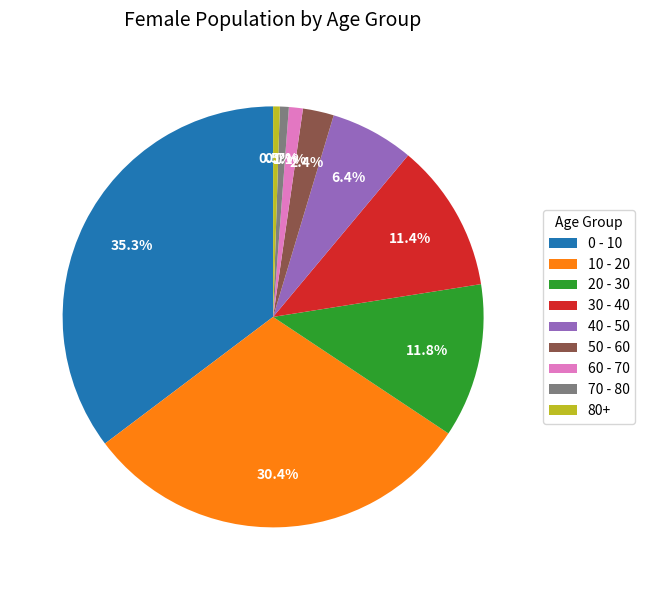

True or false: 10 - 20 accounts for 30% of the total.

True